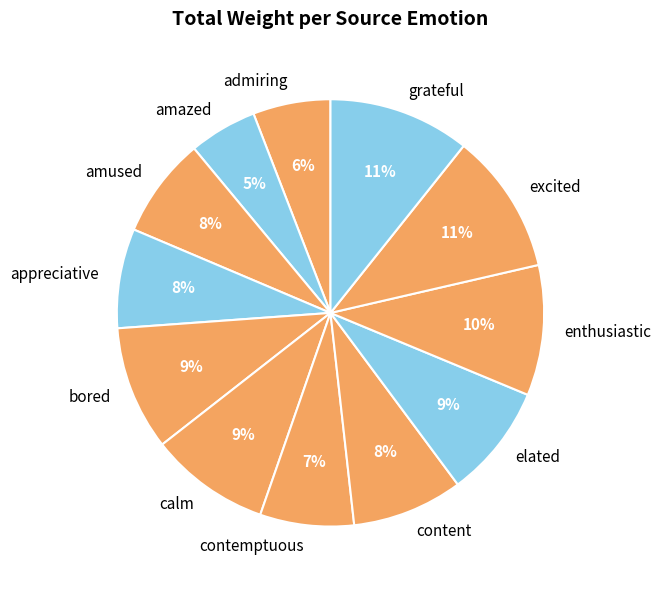

To the nearest percent, what portion does elated represent?

9%